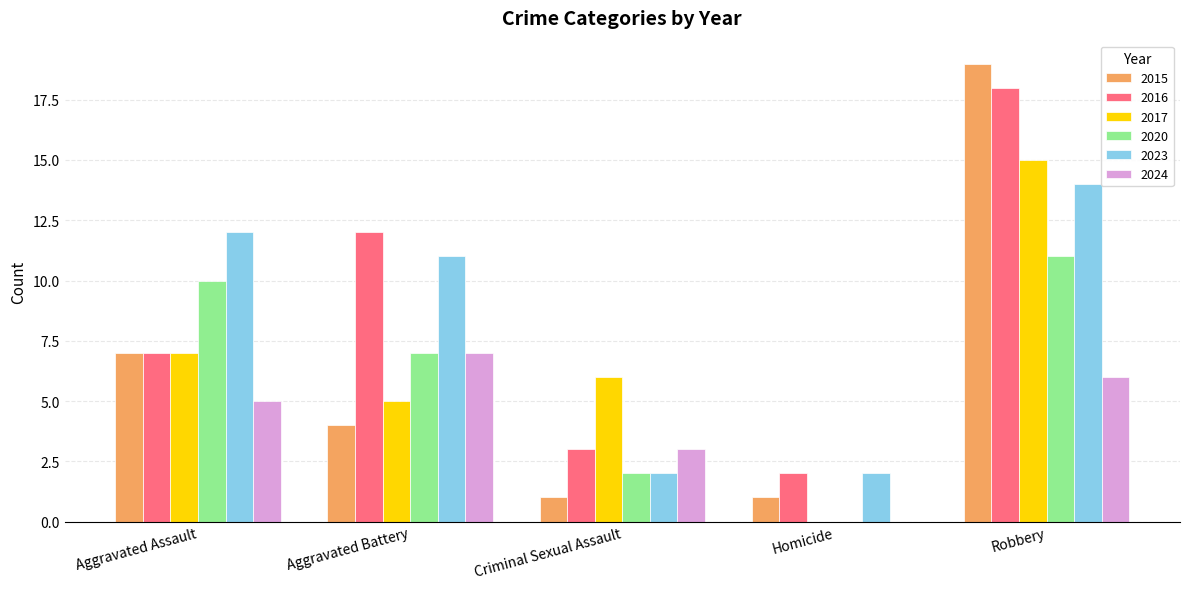

The 2017 series shows 7 at Aggravated Battery. True or false?

False